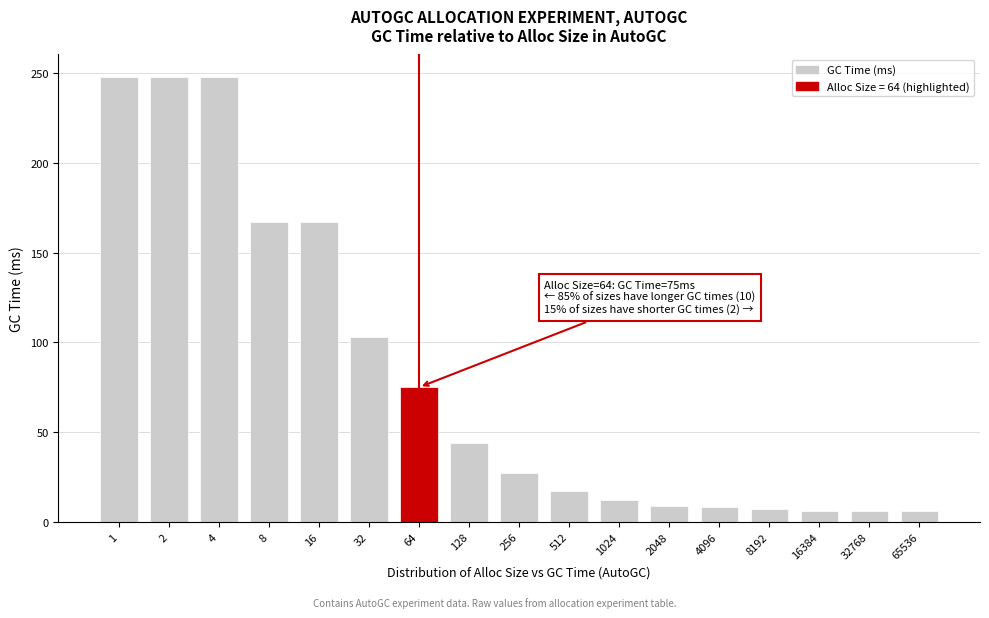

What is the average value?

82